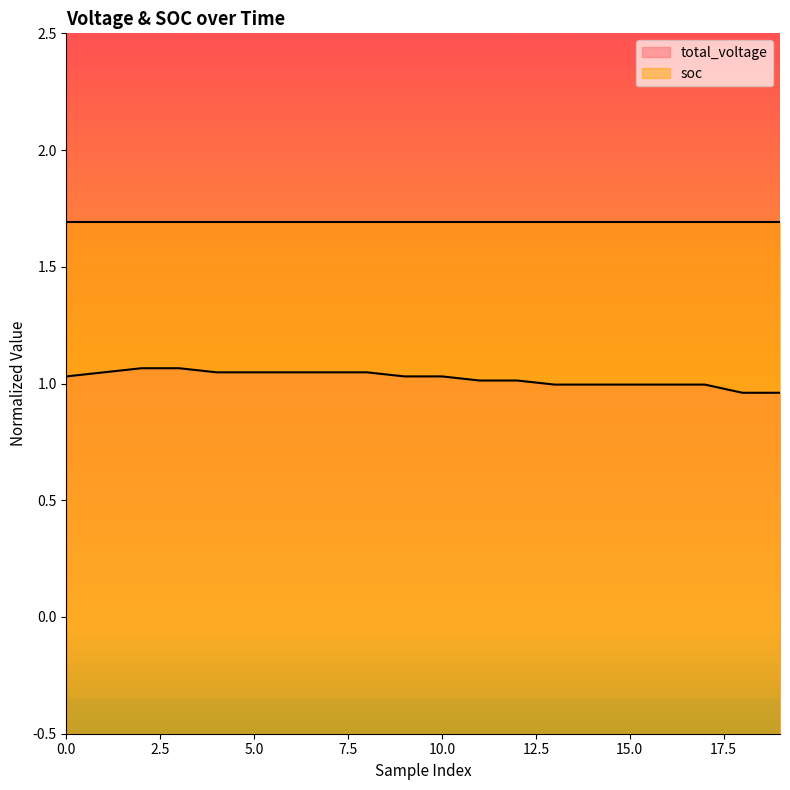

Rank the categories by value from lowest to highest.

18, 19, 13, 14, 15, 16, 17, 11, 12, 0, 9, 10, 1, 4, 5, 6, 7, 8, 2, 3